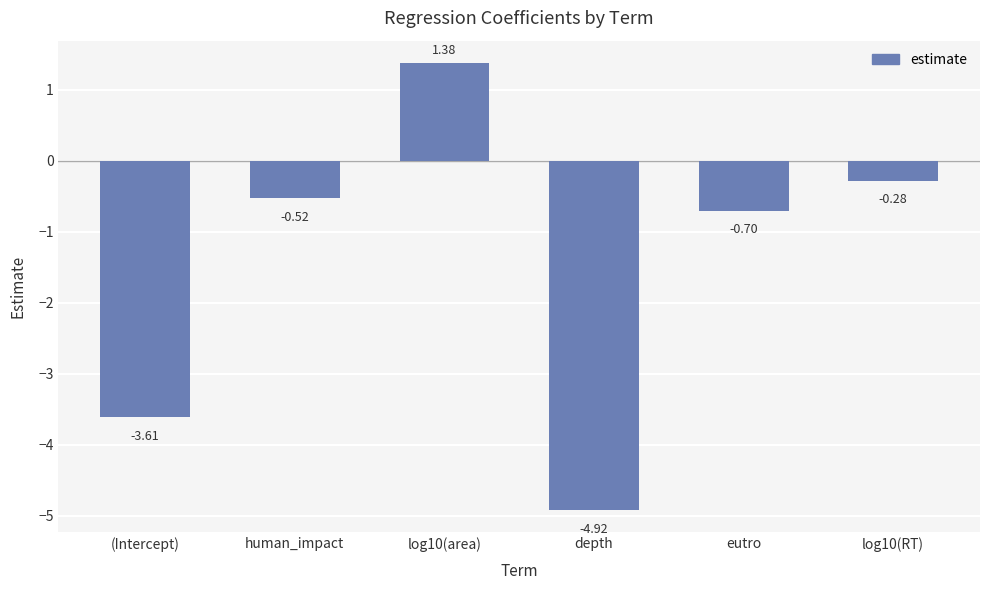

What is the difference between the values at log10(area) and log10(RT)?

1.7